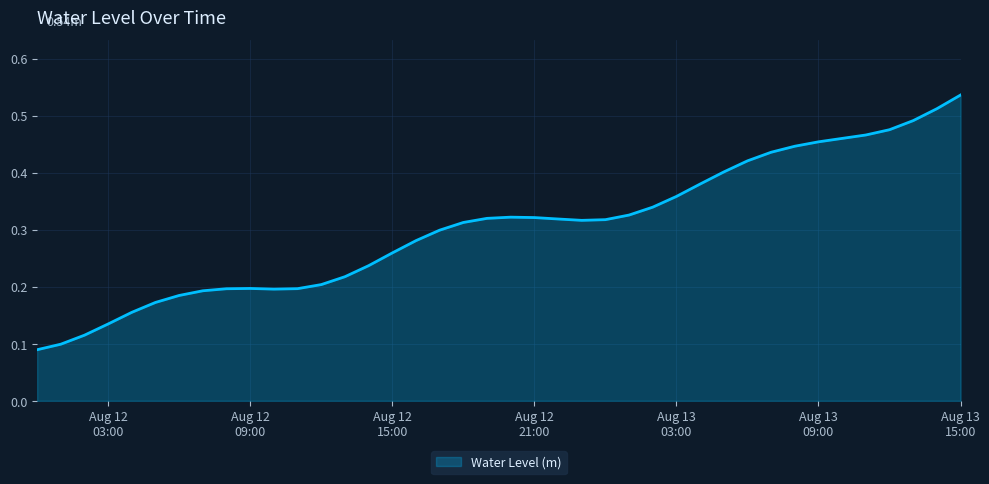

How many lines are shown in the chart?

1